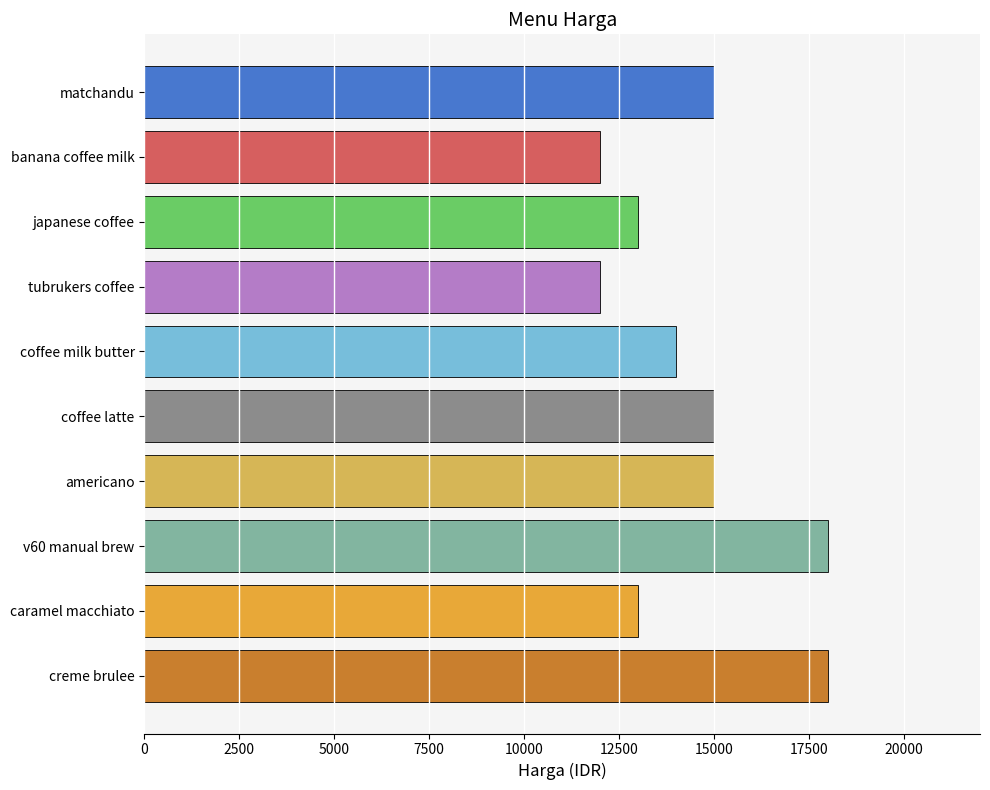

Approximately how many times larger is the value at caramel macchiato compared to creme brulee?

0.7